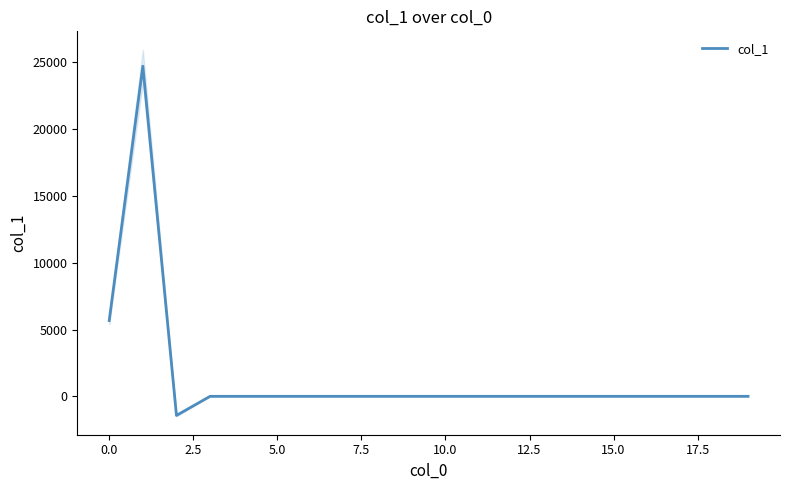

Does the chart display data point markers on the line(s)?

No